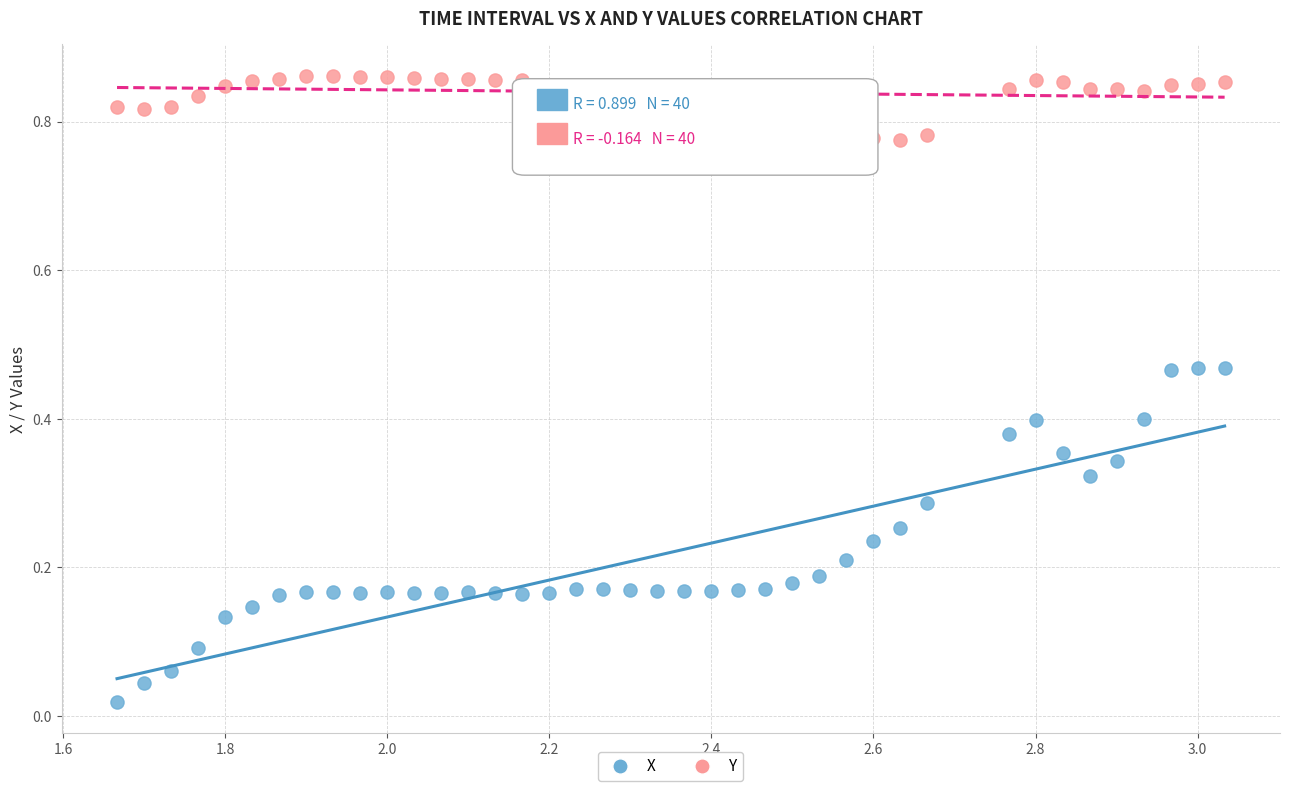

Which series reaches the maximum Y coordinate?

Y